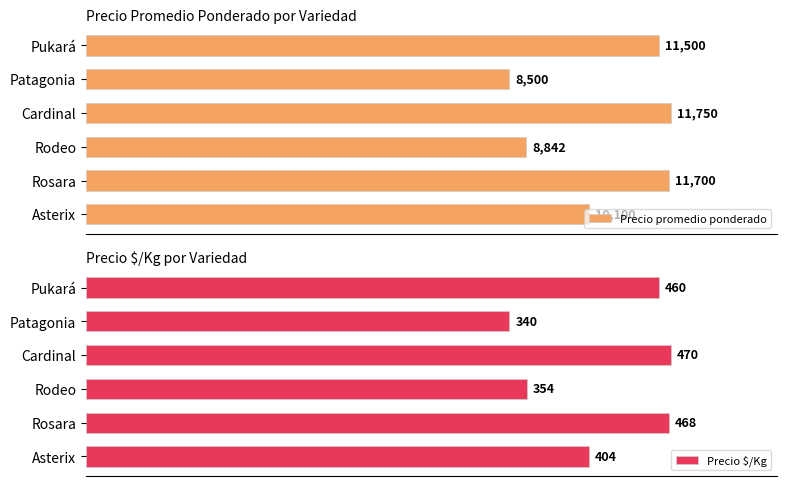

At which label is Precio promedio ponderado closest to 10125?

Asterix